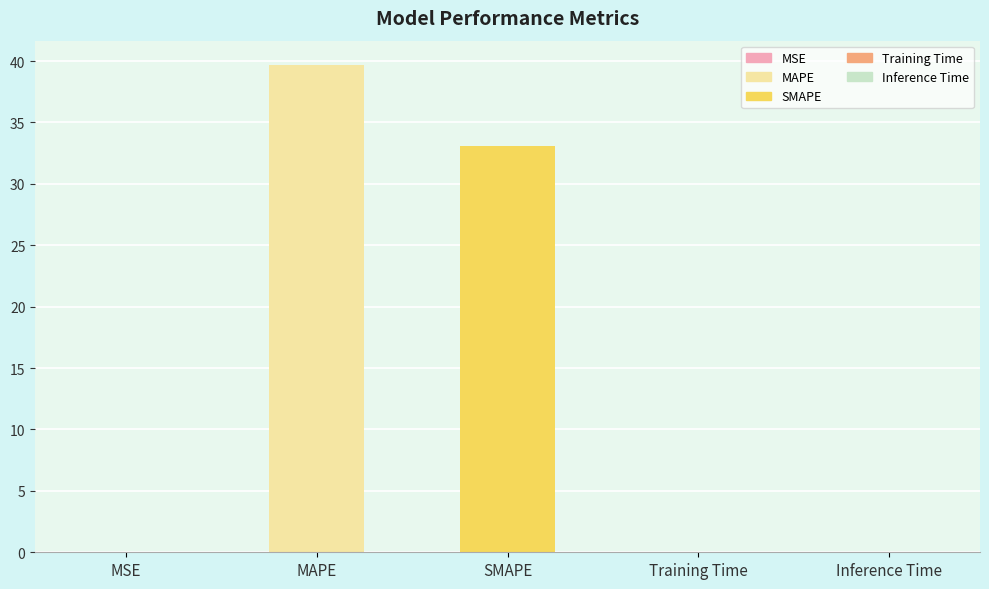

What is the sum of all values?

72.8